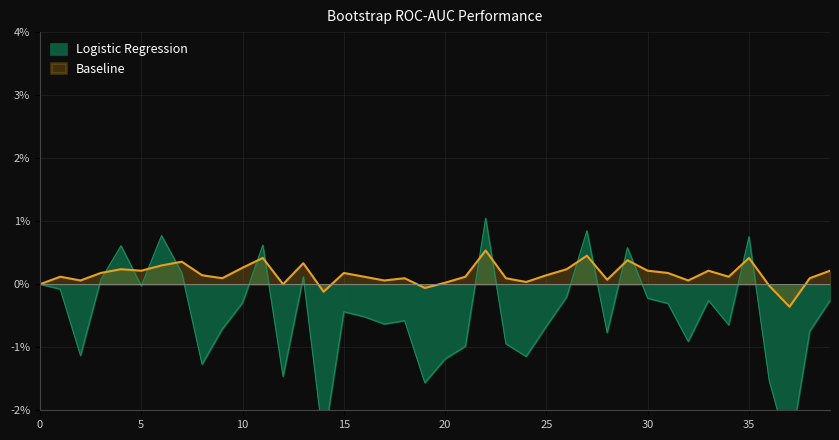

At which category is the sum across all series the highest?

22